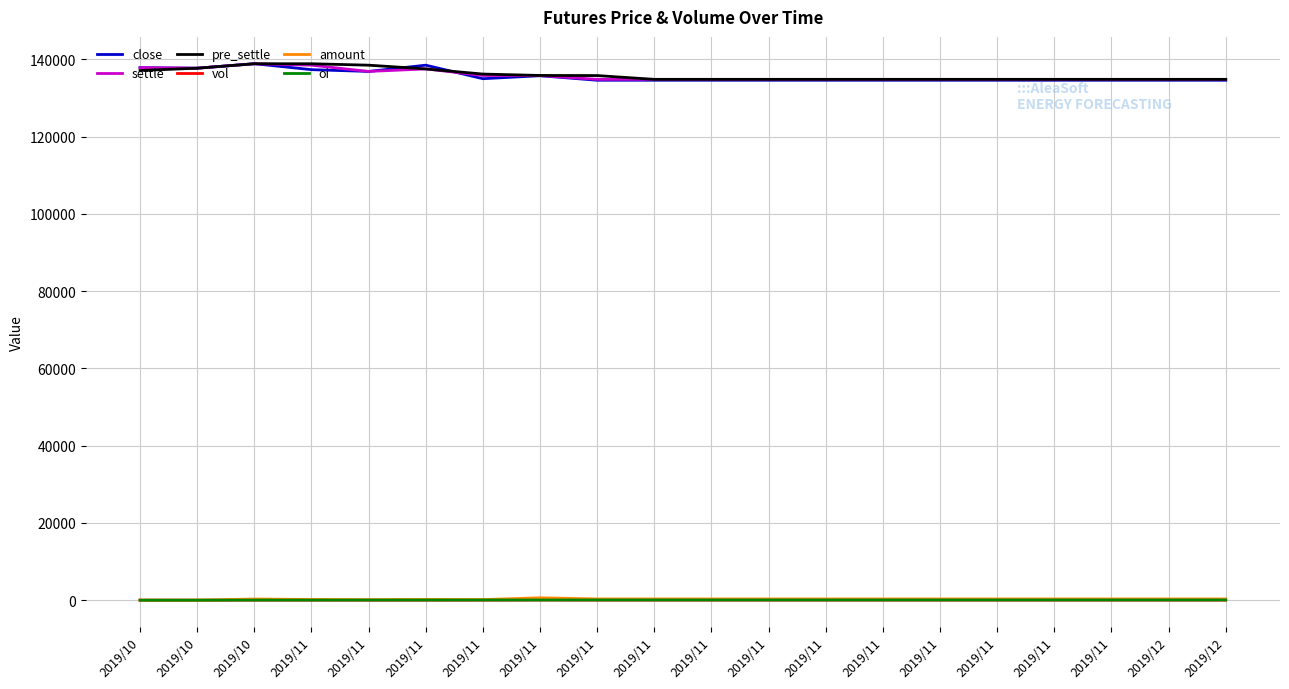

Reading left to right, list all the values displayed in this chart.

close: 137860.0	137720.0	138880.0	137340.0	136880.0	138500.0	135000.0	135770.0	134600.0	134600.0	134600.0	134600.0	134600.0	134600.0	134600.0	134600.0	134600.0	134600.0	134600.0	134600.0
settle: 137860.0	137720.0	138870.0	138500.0	136880.0	137530.0	135840.0	135810.0	134830.0	134830.0	134830.0	134830.0	134830.0	134830.0	134830.0	134830.0	134830.0	134830.0	134830.0	134830.0
pre_settle: 137120.0	137720.0	138870.0	138870.0	138500.0	137530.0	136200.0	135840.0	135810.0	134830.0	134830.0	134830.0	134830.0	134830.0	134830.0	134830.0	134830.0	134830.0	134830.0	134830.0
vol: 2.0	2.0	22.0	14.0	10.0	14.0	12.0	46.0	24.0	24.0	24.0	24.0	24.0	24.0	24.0	24.0	24.0	24.0	24.0	24.0
amount: 27.6	27.5	305.5	193.9	136.9	192.5	163.0	624.8	323.6	323.6	323.6	323.6	323.6	323.6	323.6	323.6	323.6	323.6	323.6	323.6
oi: 10.0	12.0	32.0	32.0	42.0	46.0	54.0	54.0	66.0	66.0	66.0	66.0	66.0	66.0	66.0	66.0	66.0	66.0	66.0	66.0